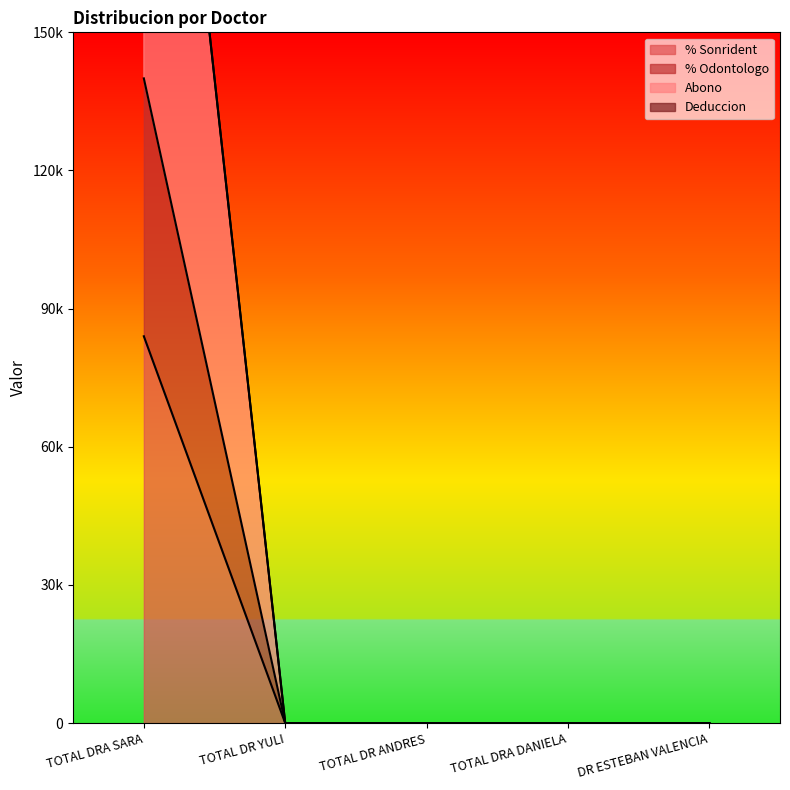

What is the label of the 2nd point from the left?

TOTAL DR YULI